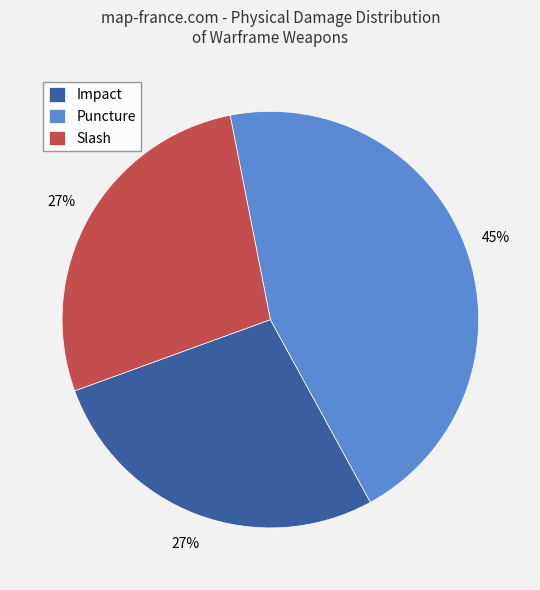

What percentage is the Puncture slice, to the nearest percent?

45%